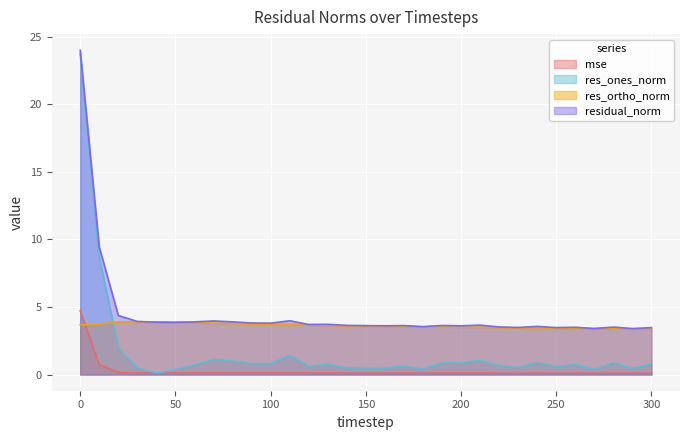

True or false: res_ortho_norm has a value of 5.2 at 170.

False